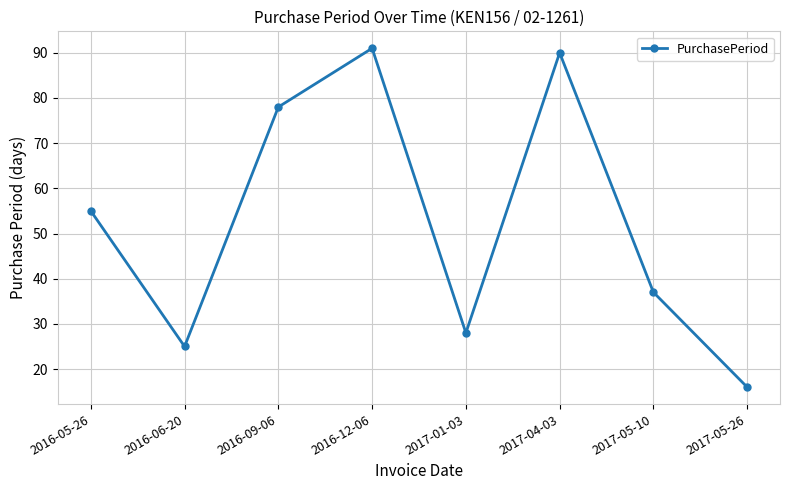

Where is the data nearest to the value 53?

2016-05-26